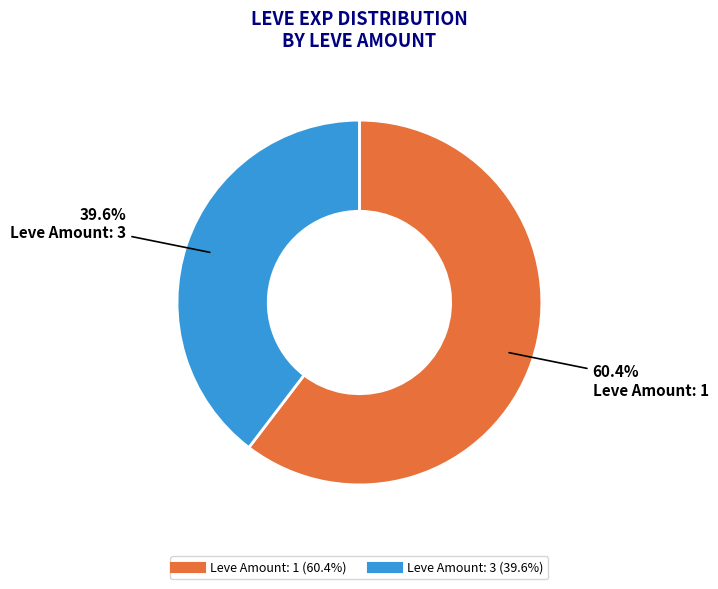

Does any single category account for the majority?

Yes